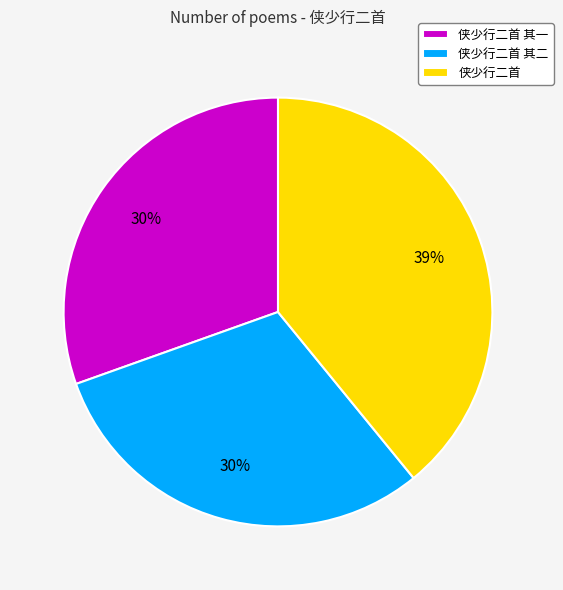

How many slices are in this pie chart?

3